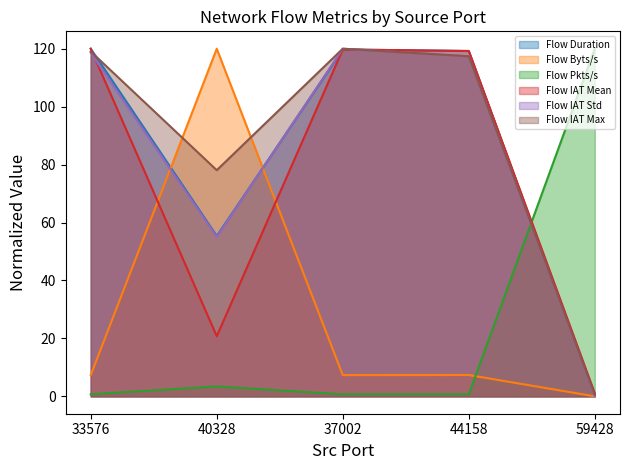

Which series changed the most between 37002 and 59428?

Flow IAT Std